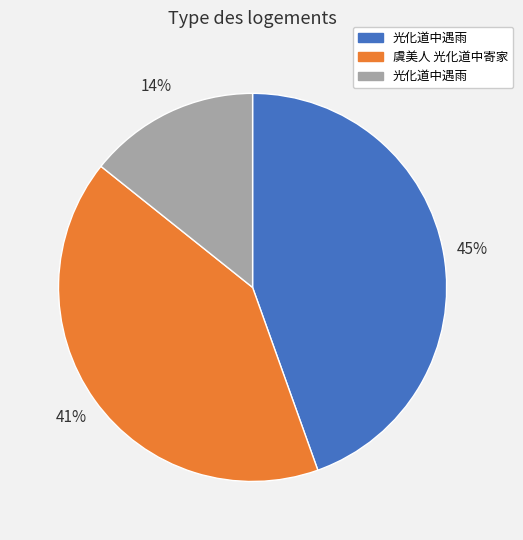

Is there a majority slice in this chart?

No